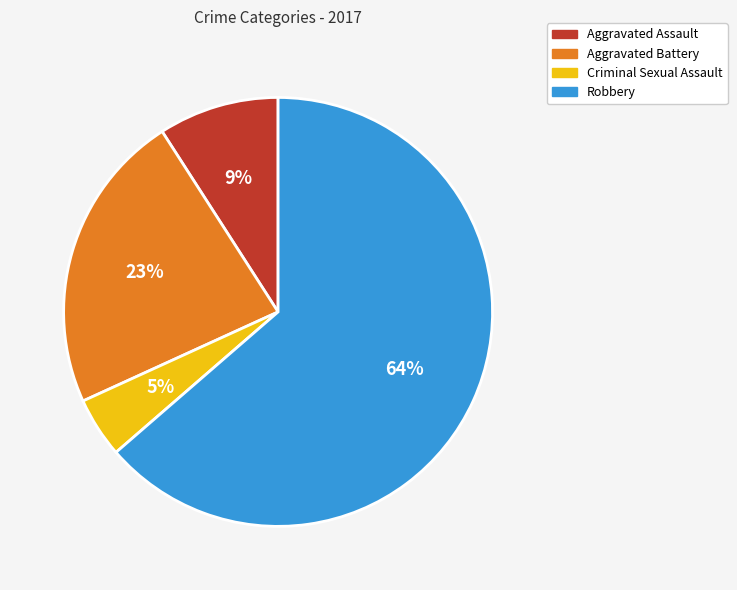

Does Robbery represent more than half of the total?

Yes